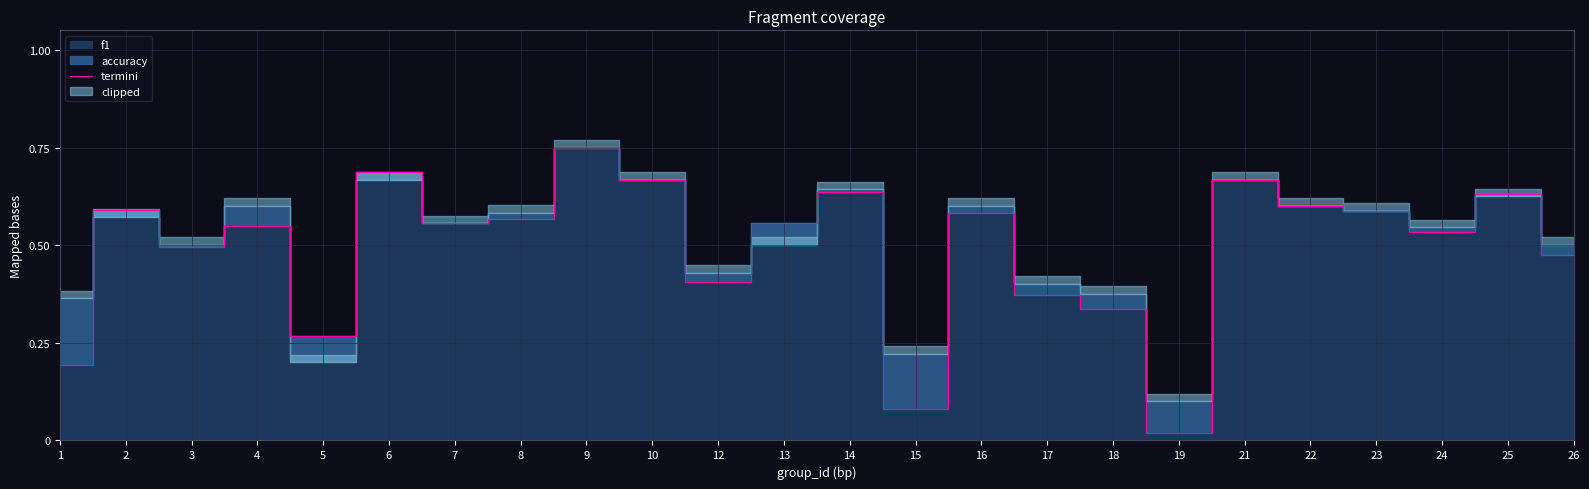

Is it true that the value at 2 is 0.3?

False